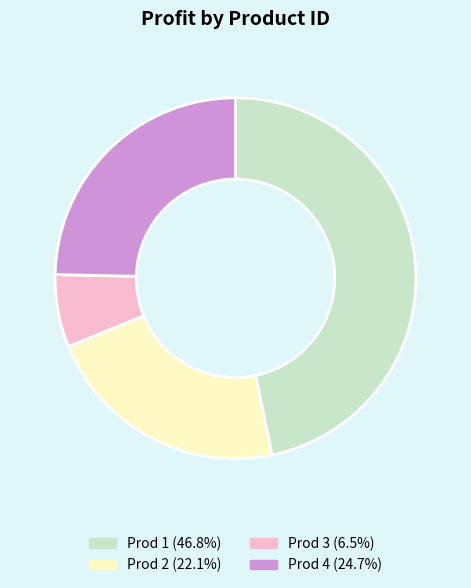

Does any single category account for the majority?

No